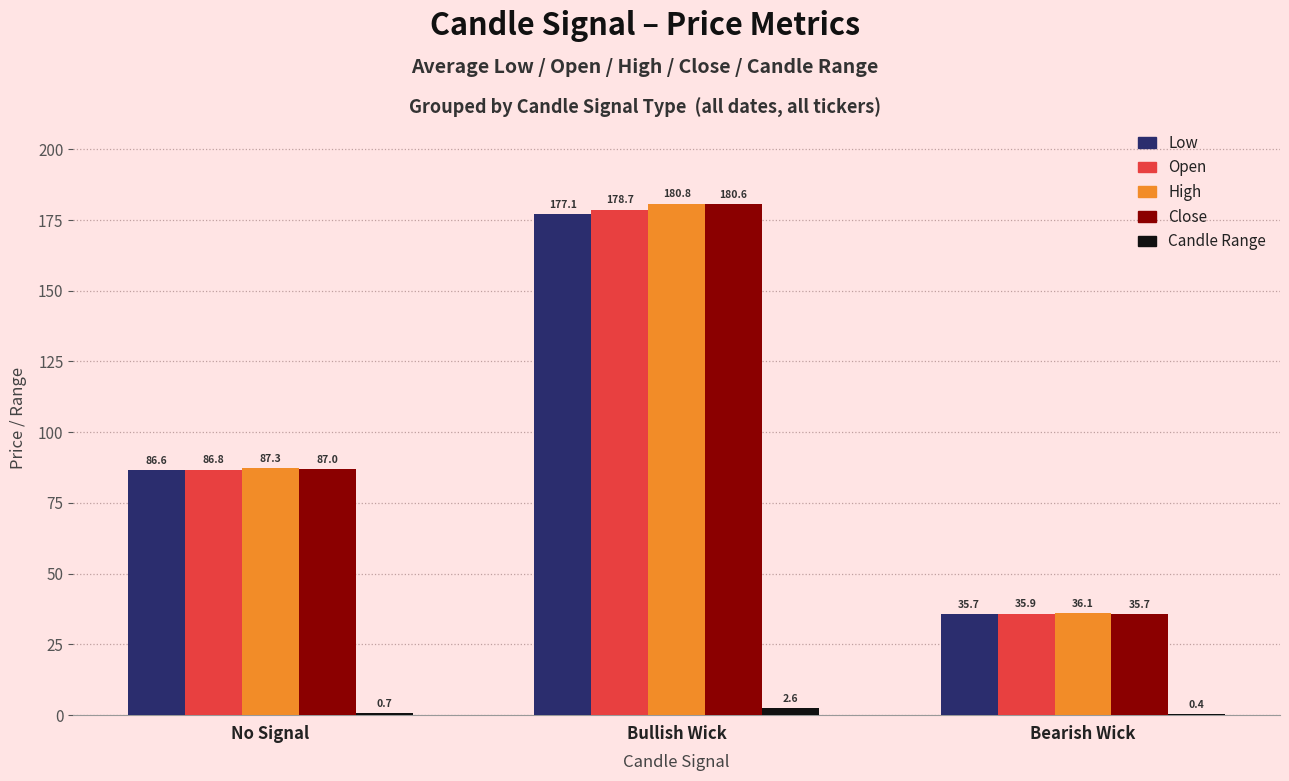

Are the bars grouped side by side (vs. stacked)?

Yes